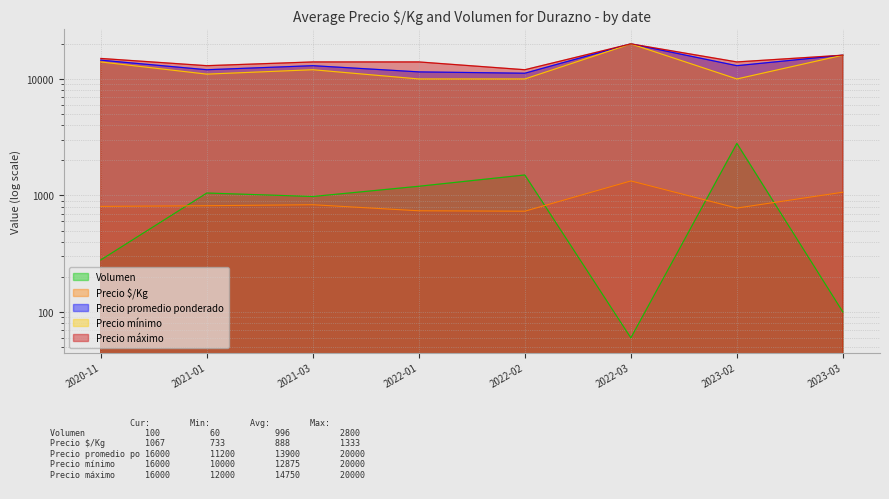

True or false: Precio mínimo and Precio máximo intersect in this chart.

False